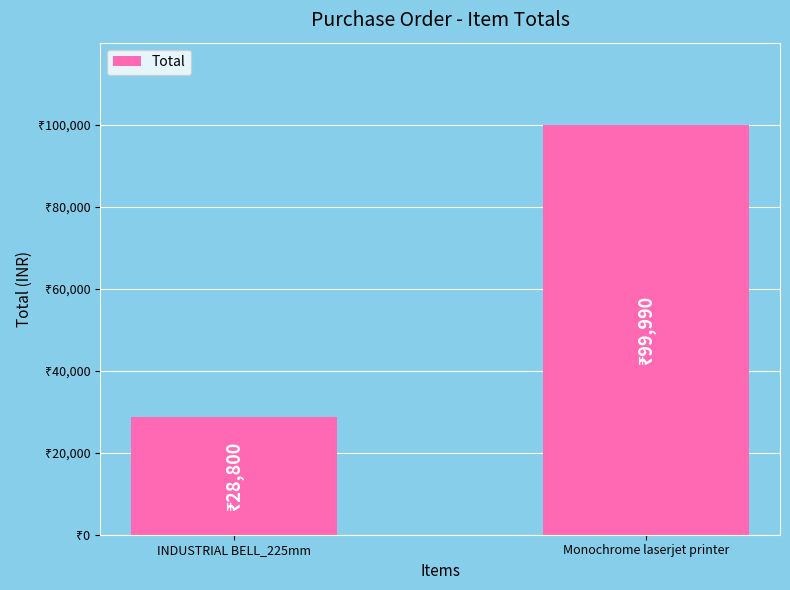

Which has a higher value, Monochrome laserjet printer or INDUSTRIAL BELL_225mm?

Monochrome laserjet printer